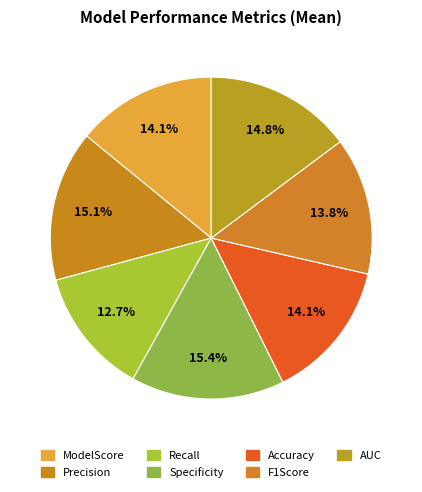

Which category has the smallest portion of the pie?

Recall